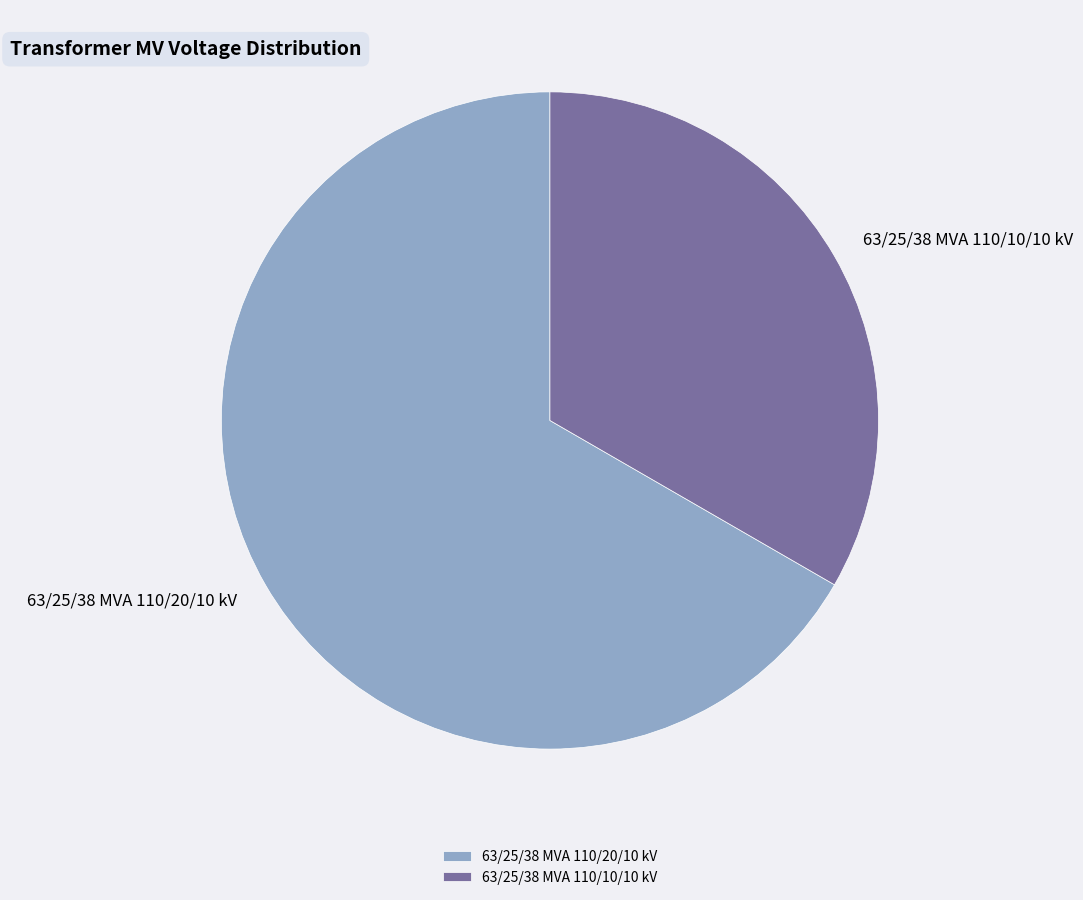

What is the ratio of the value at 63/25/38 MVA 110/10/10 kV to the value at 63/25/38 MVA 110/20/10 kV?

0.5